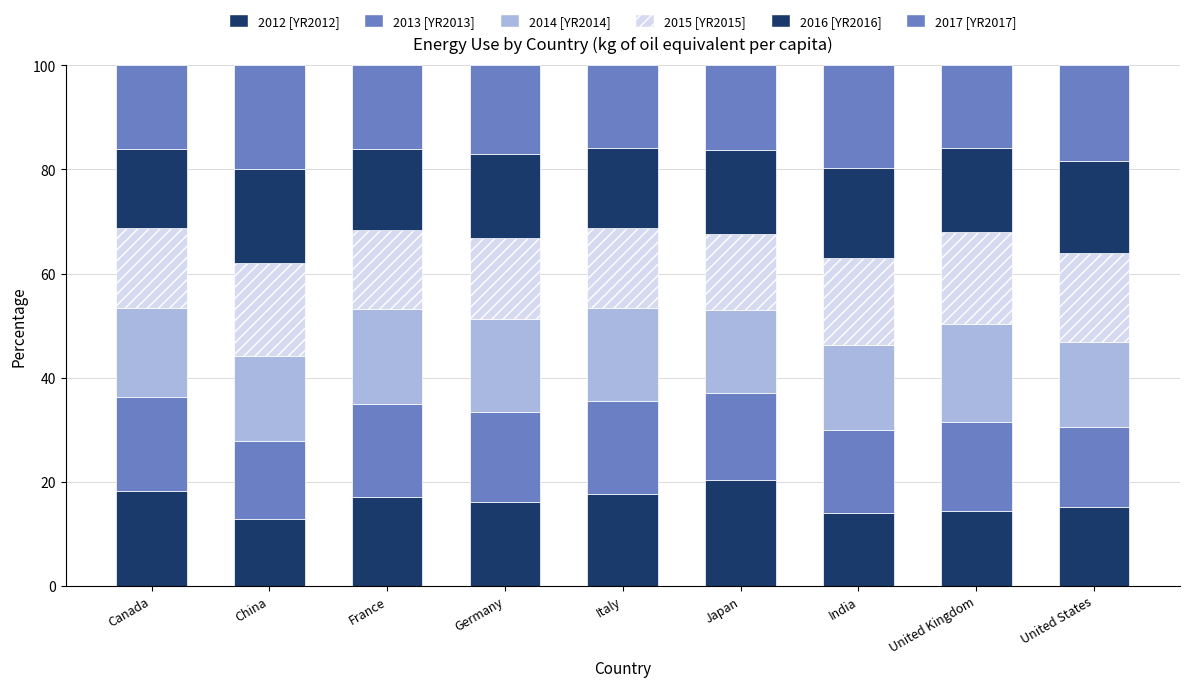

How many series are shown in this chart?

6